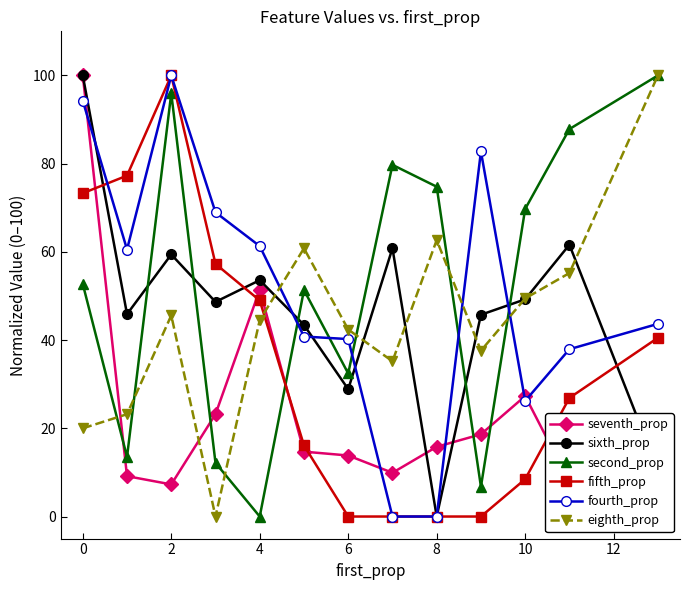

What is the label of the 2nd point from the right?

11